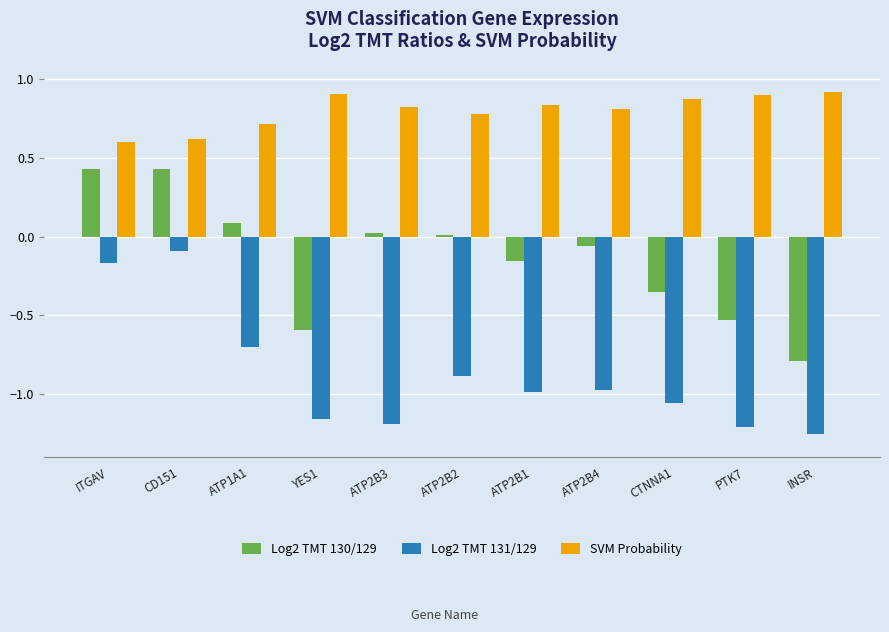

What is the spread (max minus min) of values at INSR?

2.2